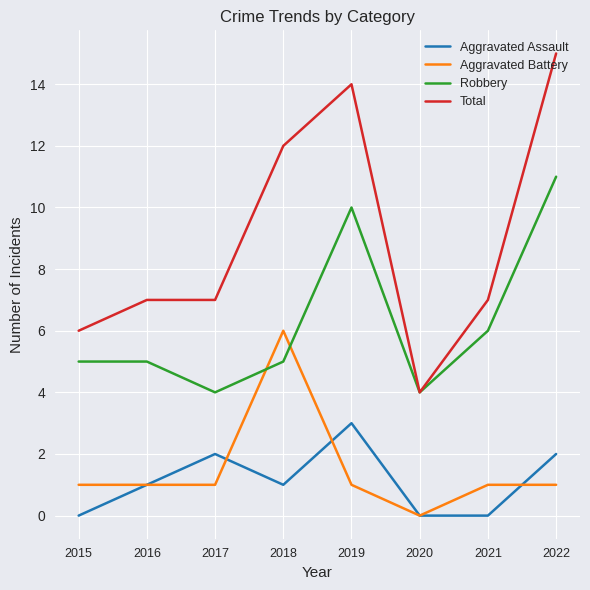

Is the value of Aggravated Battery at 2019 greater than the value of Robbery at 2020?

No